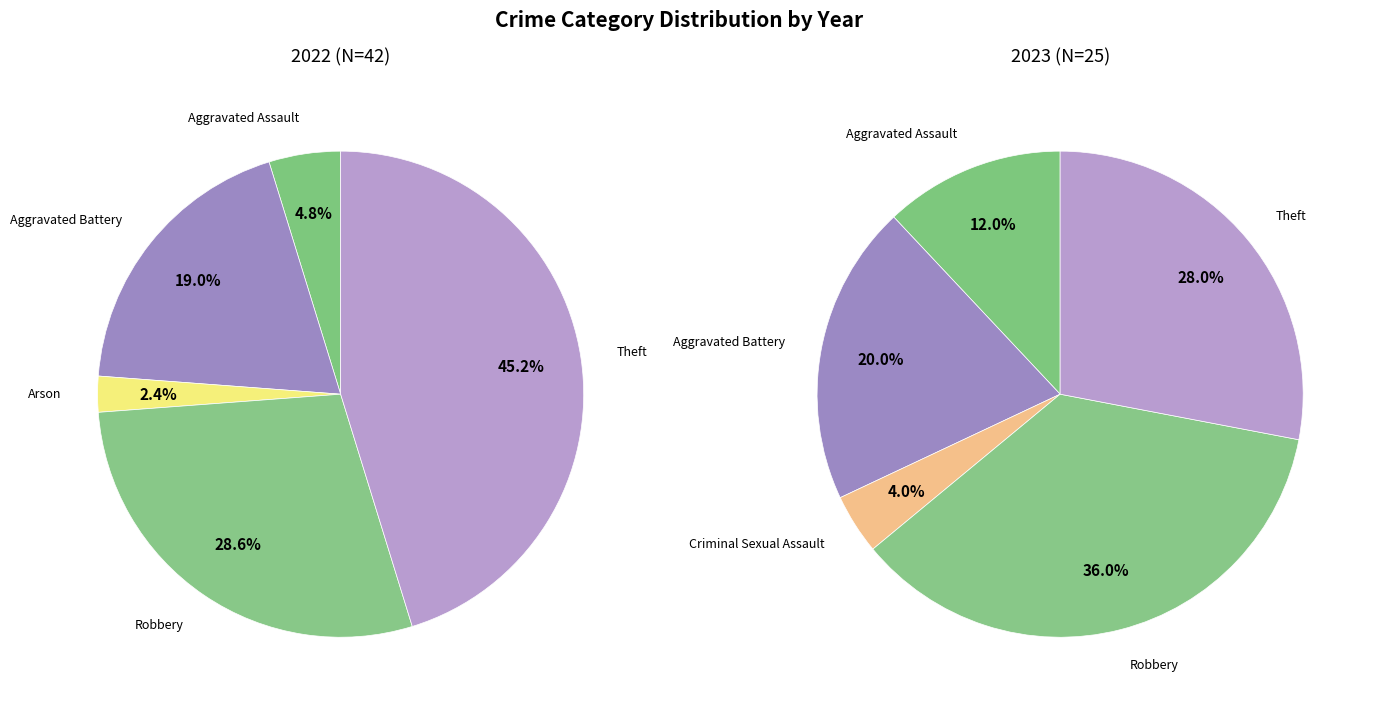

To the nearest percent, what is the combined percentage of values_2022 and 3?

5%